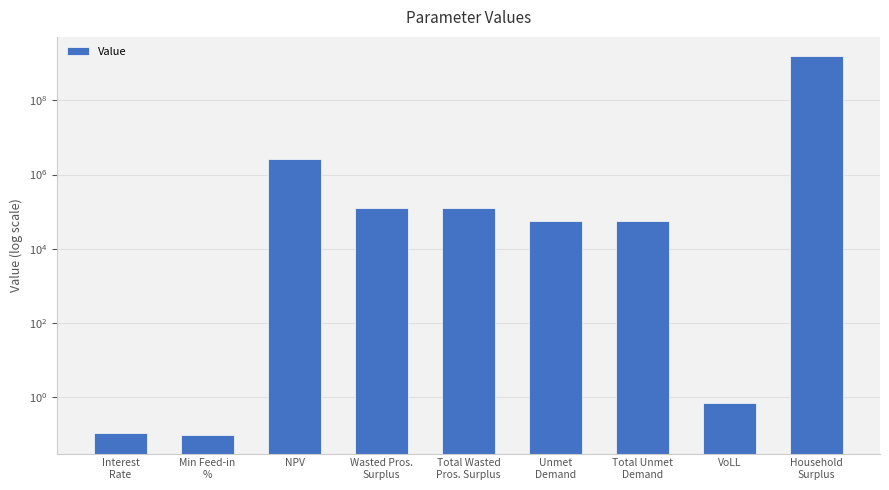

Rank the categories by value from highest to lowest.

Household
Surplus, NPV, Wasted Pros.
Surplus, Total Wasted
Pros. Surplus, Unmet
Demand, Total Unmet
Demand, VoLL, Interest
Rate, Min Feed-in
%